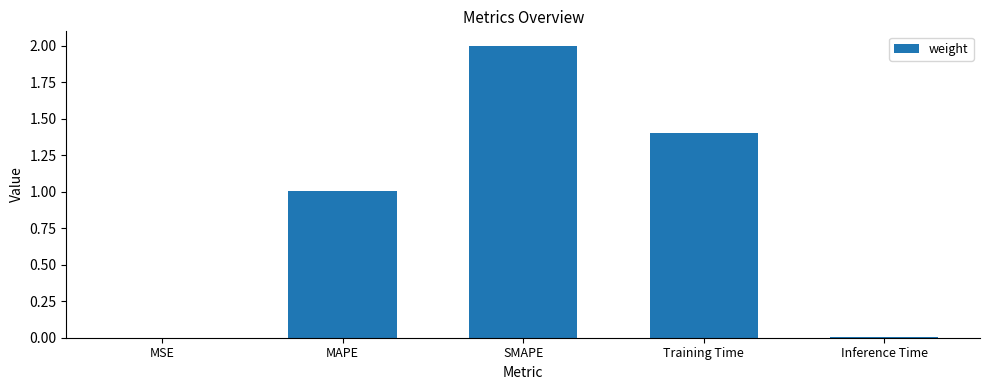

What is the difference between the values at Inference Time and Training Time?

1.4